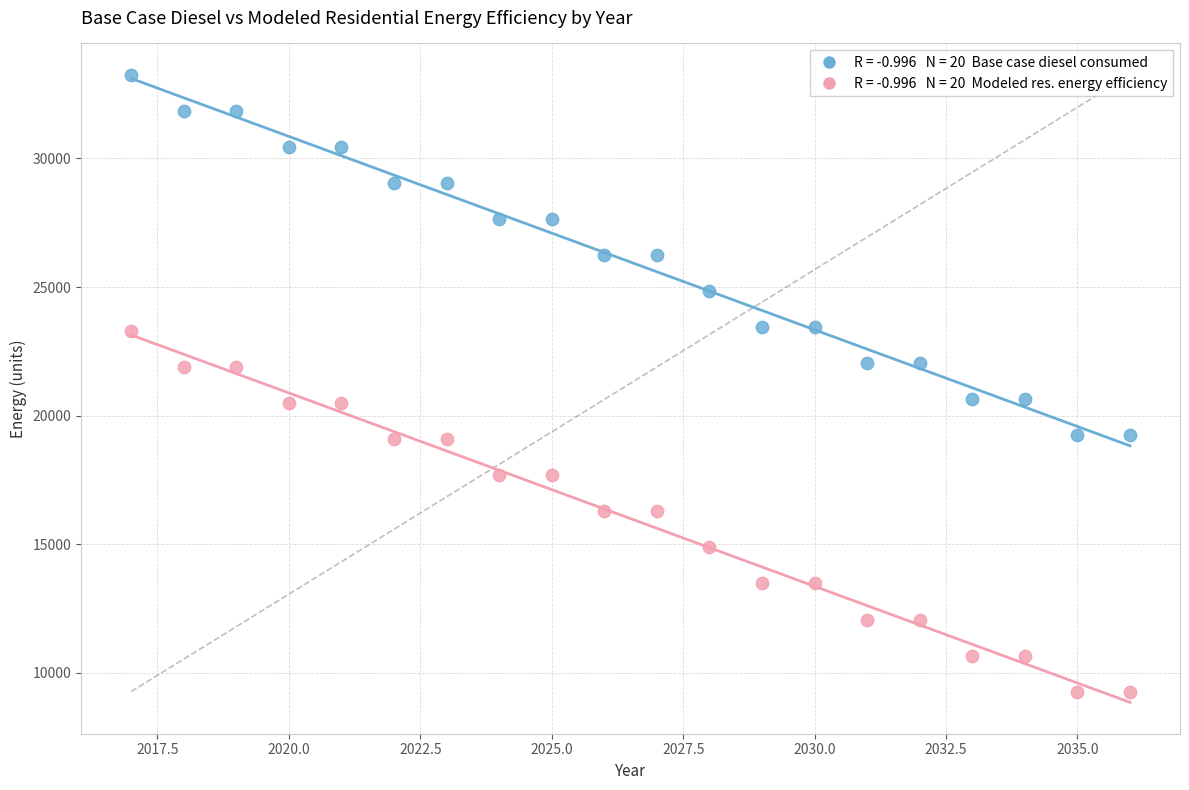

Across all data points, what is the range of X values (max minus min)?

19.0